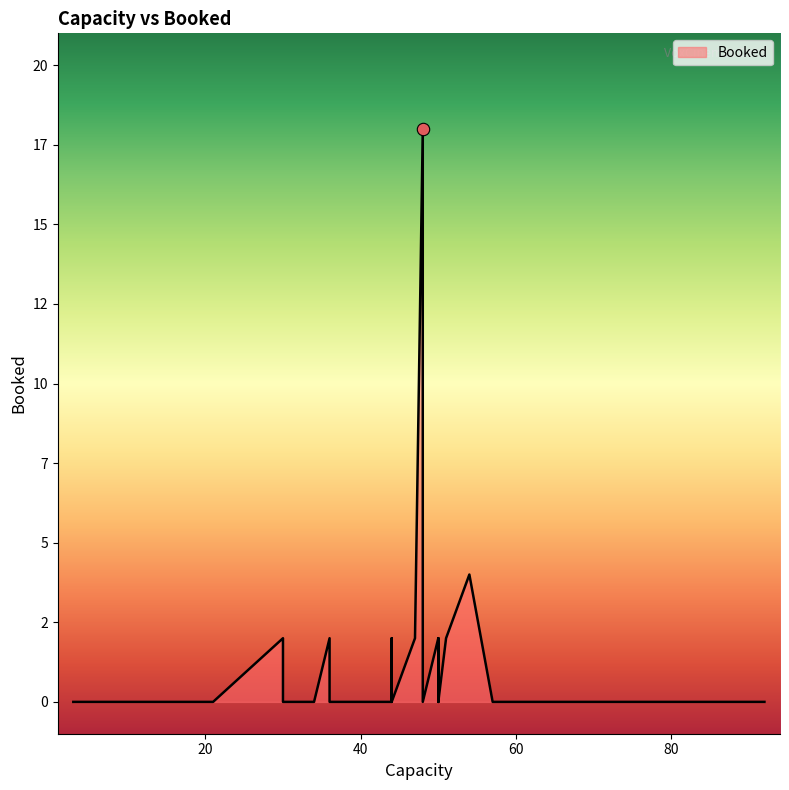

Which has a higher value, 50 or 47?

47